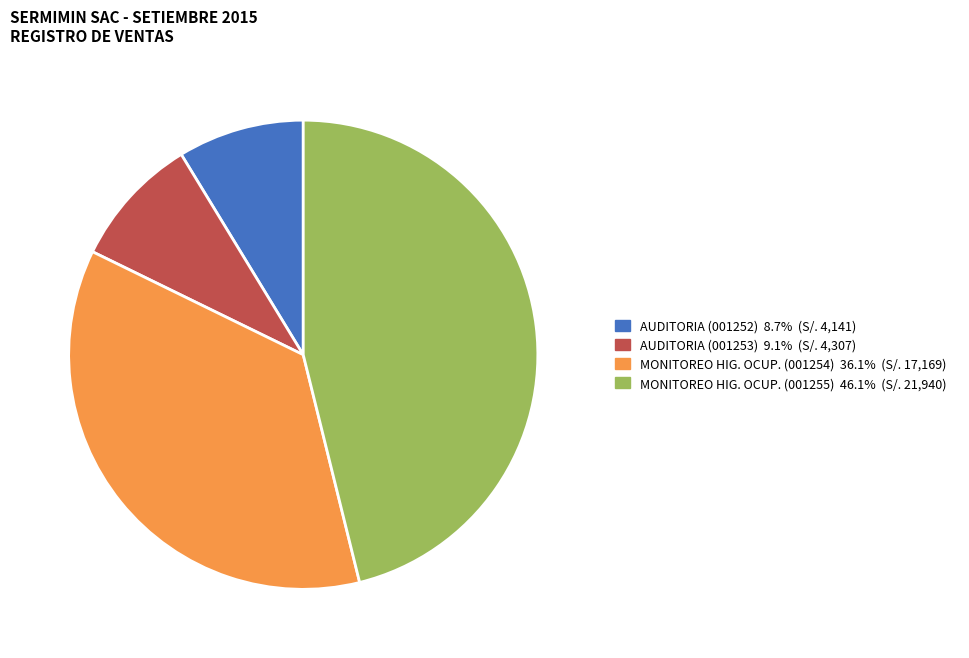

Is there any slice that represents more than half of the pie?

No